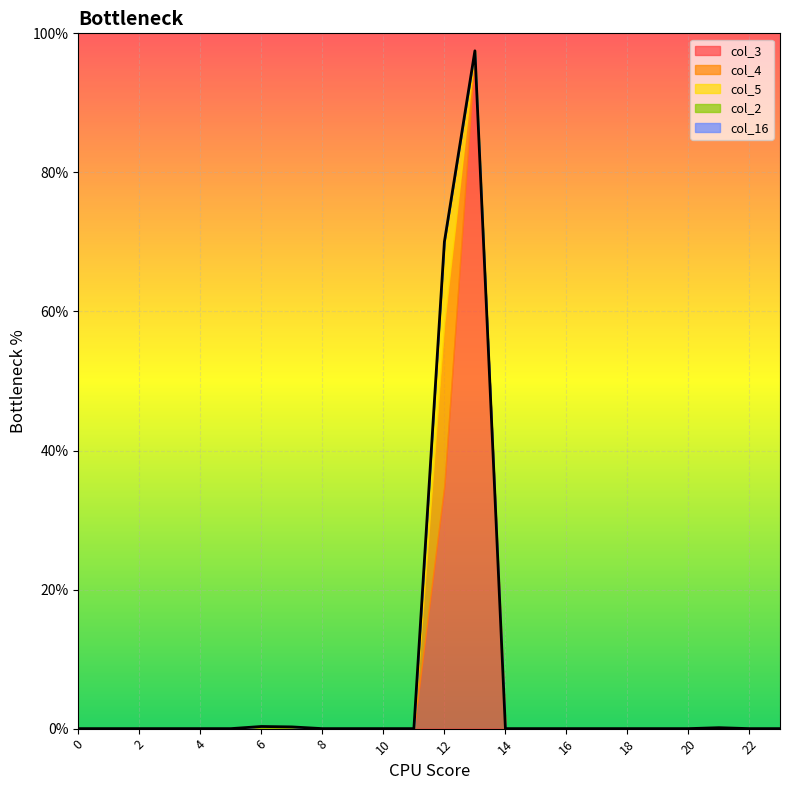

Is the value of col_16 at 12 greater than the value of col_2 at 6?

No